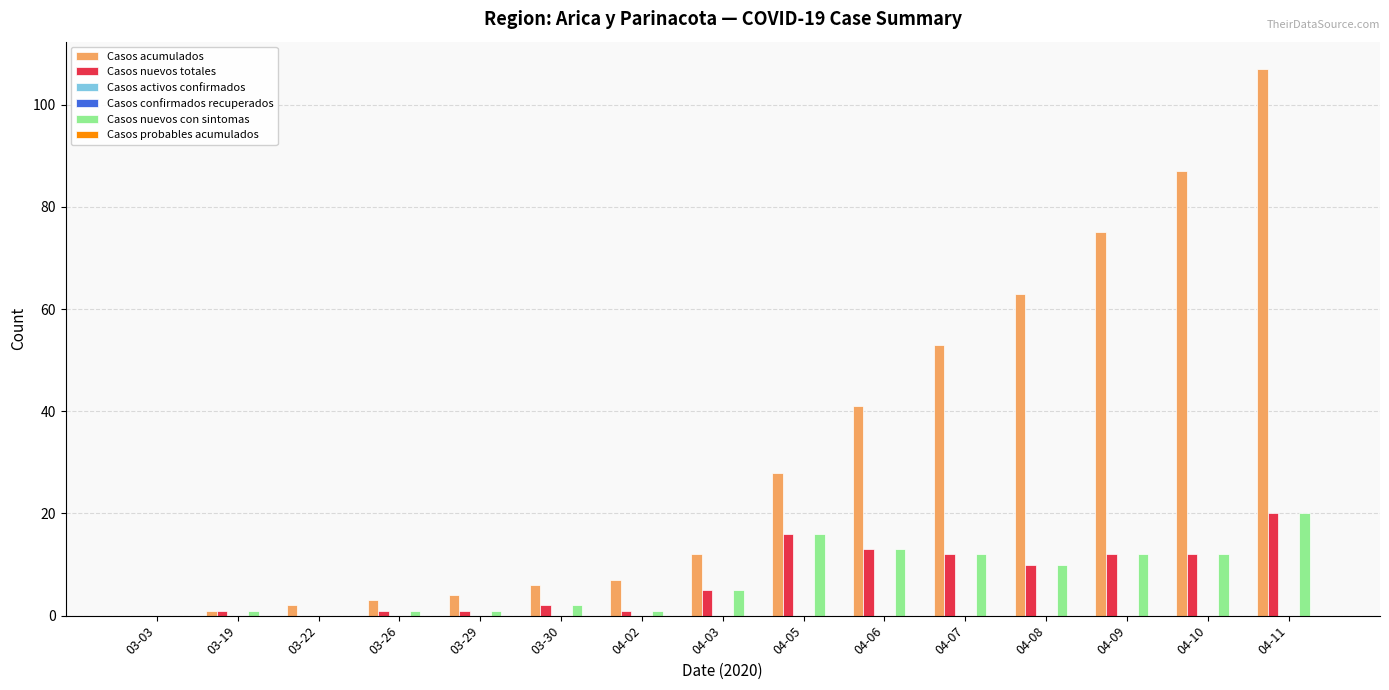

List the series in order of their peak value, highest first.

Casos acumulados, Casos nuevos totales, Casos nuevos con sintomas, Casos activos confirmados, Casos confirmados recuperados, Casos probables acumulados